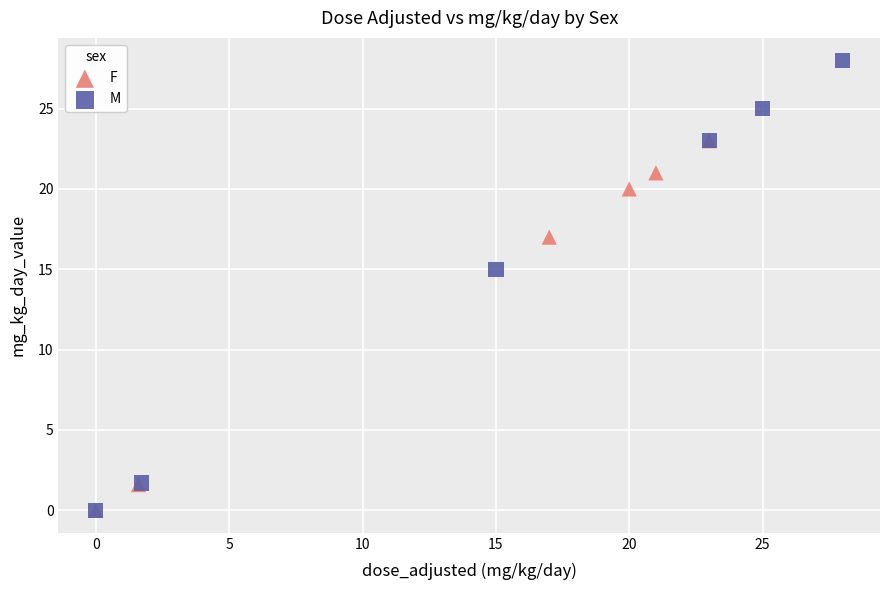

Which series reaches the maximum Y coordinate?

M